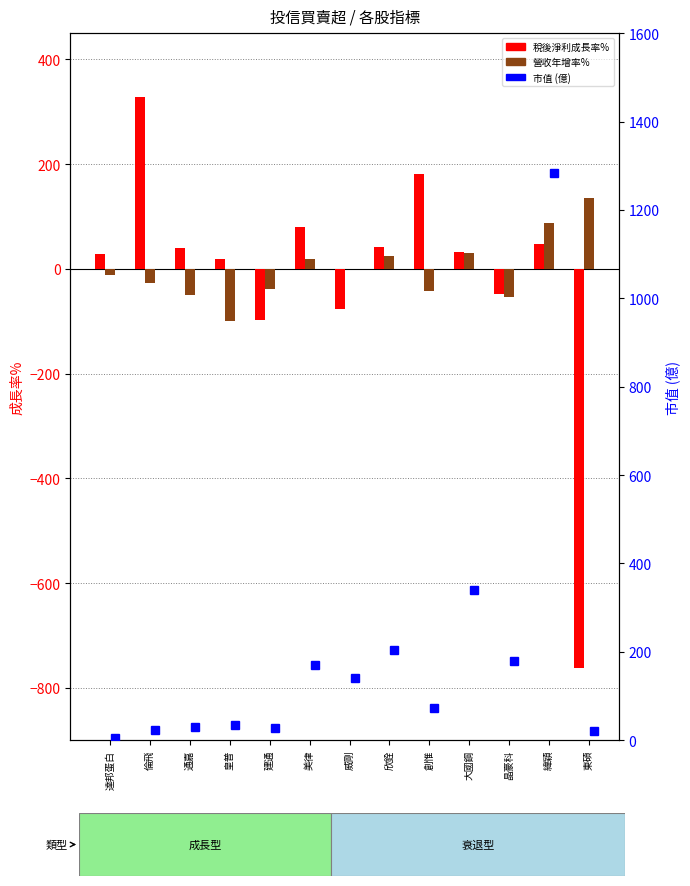

Read the 市值 value at 威剛.

140.9